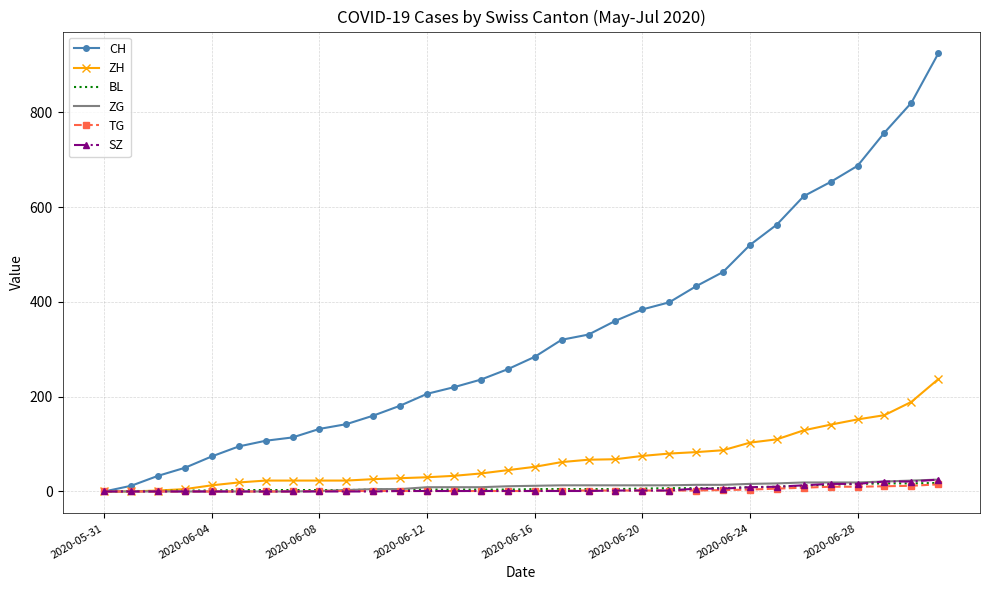

Which series has the widest spread of values?

CH